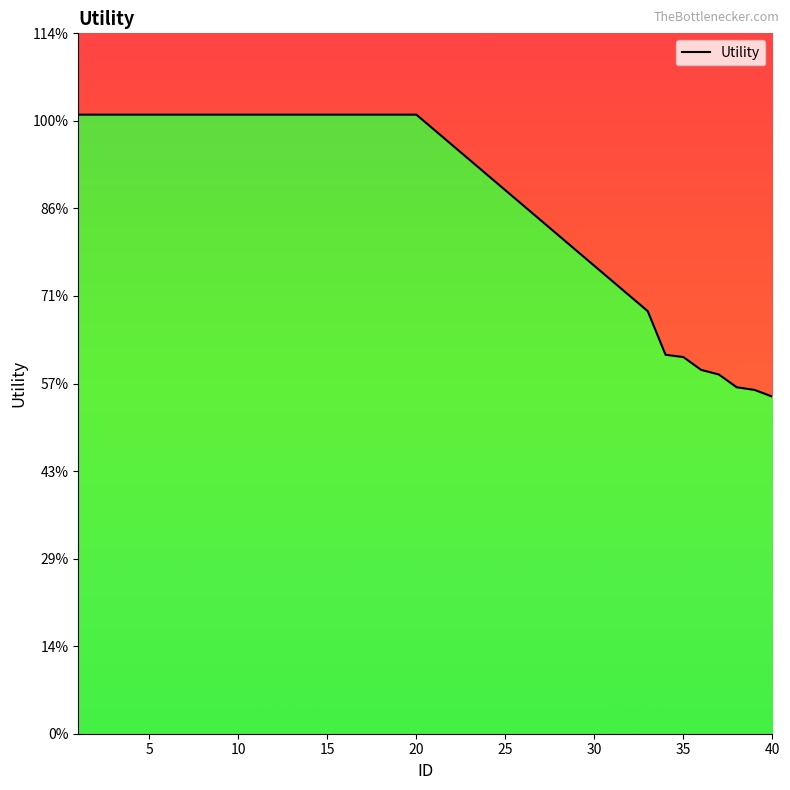

List the labels in order of value, smallest first.

40, 39, 38, 37, 36, 35, 34, 33, 1, 2, 3, 4, 5, 6, 7, 8, 9, 10, 11, 12, 13, 14, 15, 16, 17, 18, 19, 20